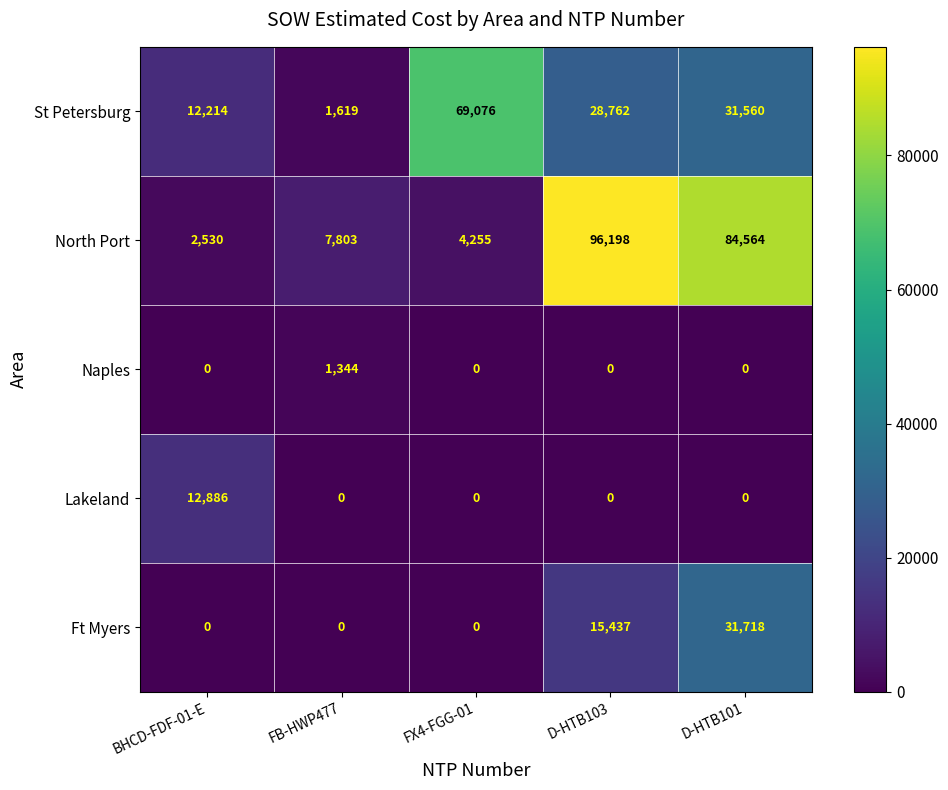

The value of St Petersburg at D-HTB101 is 31560. True or false?

True